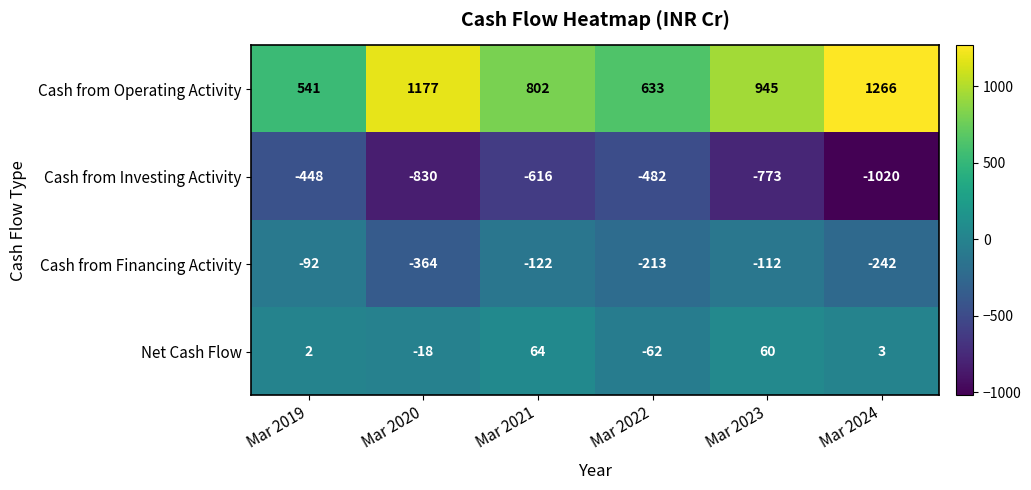

Is it true that Cash from Operating Activity equals 1221 at Mar 2021?

False